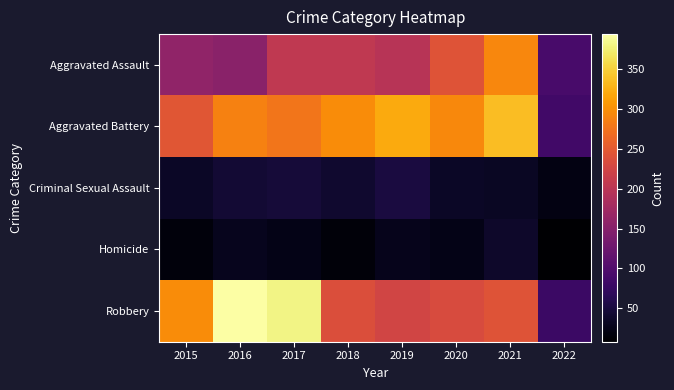

Reading left to right, extract all data points from this chart.

Aggravated Assault: 2015=160	2016=154	2017=207	2018=206	2019=197	2020=242	2021=292	2022=92
Aggravated Battery: 2015=246	2016=288	2017=277	2018=297	2019=321	2020=294	2021=336	2022=85
Criminal Sexual Assault: 2015=34	2016=43	2017=47	2018=40	2019=51	2020=35	2021=33	2022=21
Homicide: 2015=17	2016=29	2017=24	2018=15	2019=27	2020=24	2021=37	2022=8
Robbery: 2015=297	2016=394	2017=381	2018=237	2019=224	2020=233	2021=243	2022=80